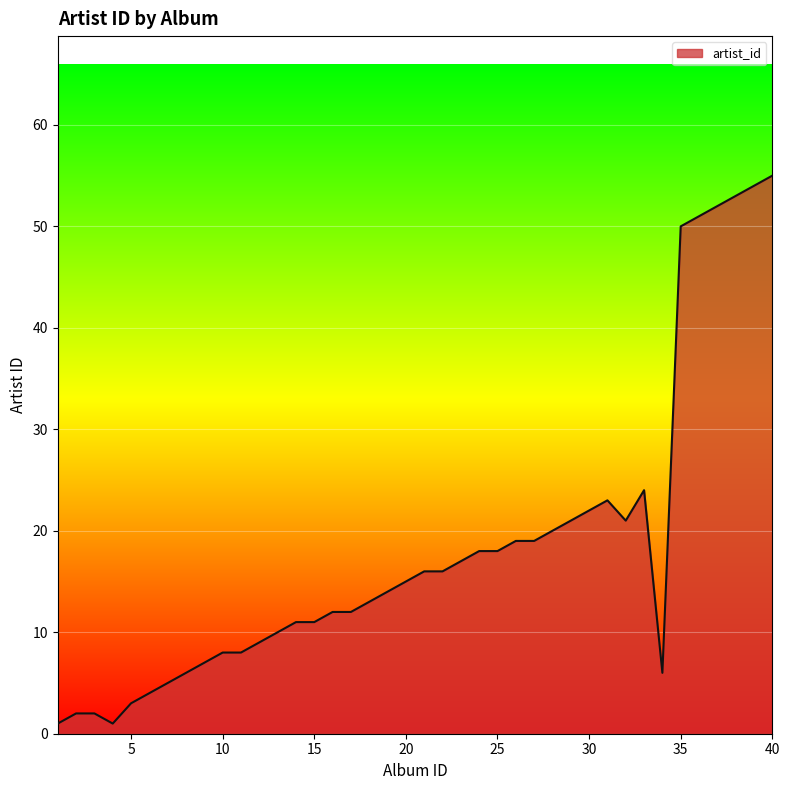

What is the maximum value shown in the chart?

55